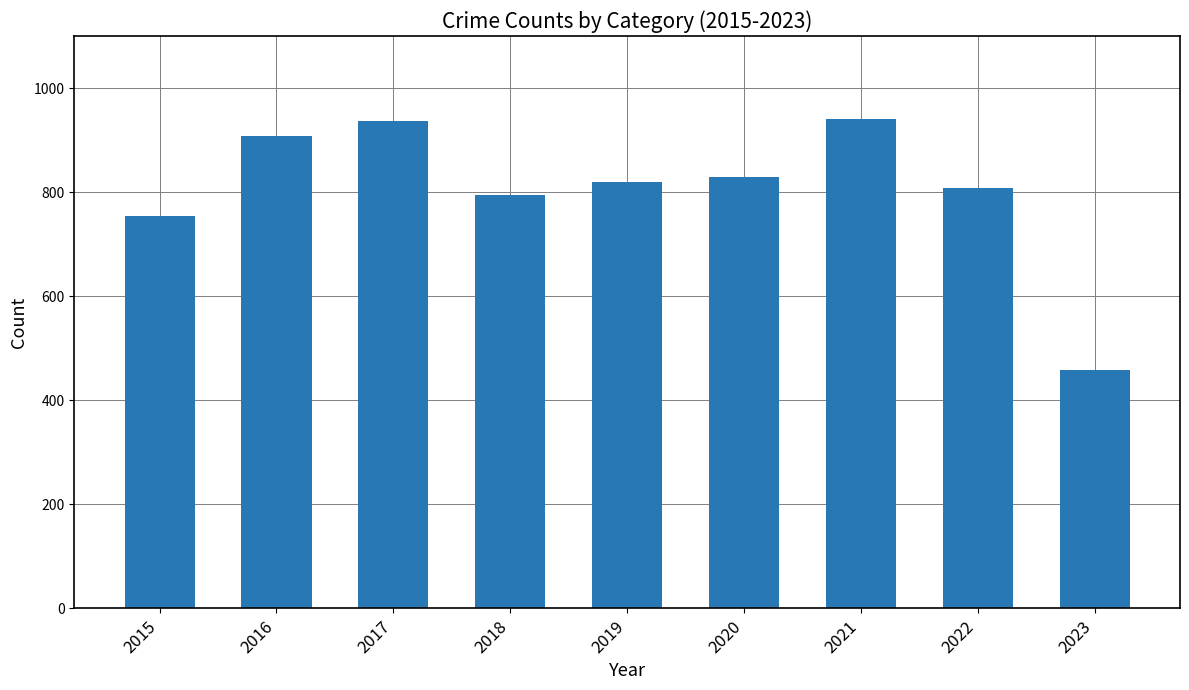

What is the sum of the values at 2019 and 2022?

1627